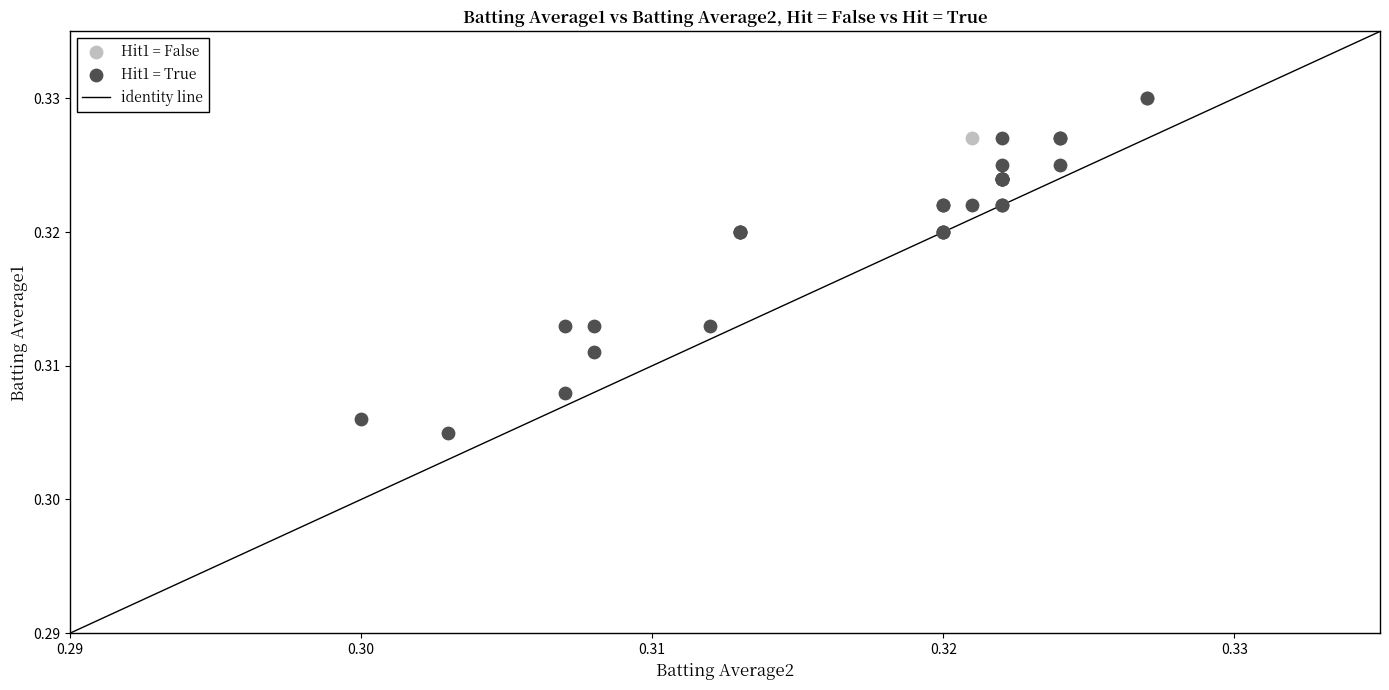

Which series contains the lowest Y value?

Hit1 = True